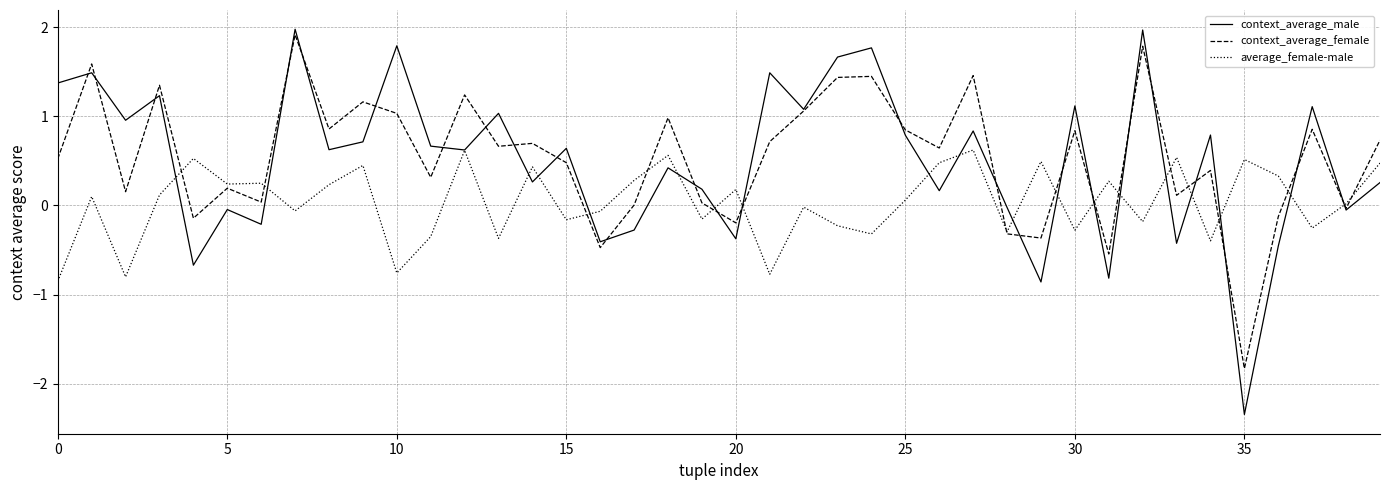

What is the maximum value for context_average_male?

2.0